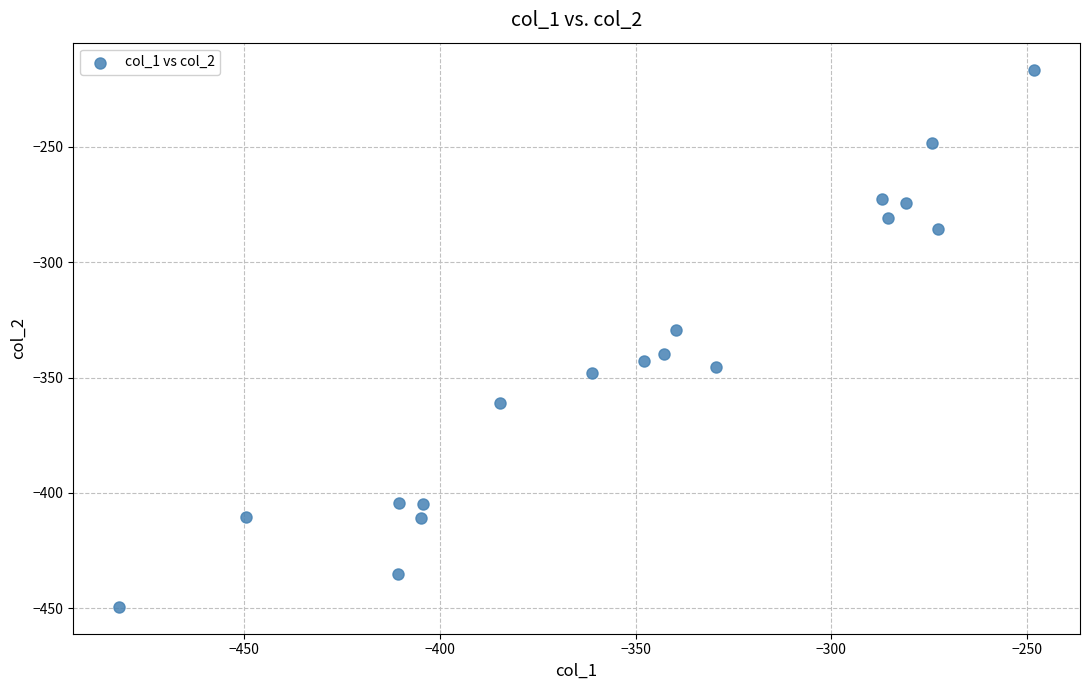

What is the range of X values (max minus min)?

233.9